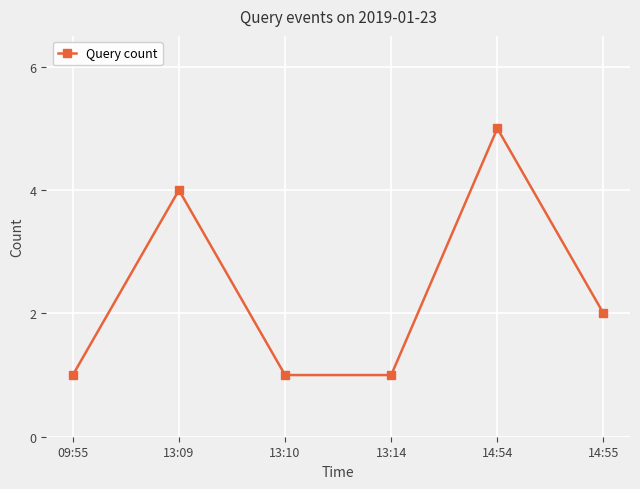

What is the difference between the maximum and minimum values?

4